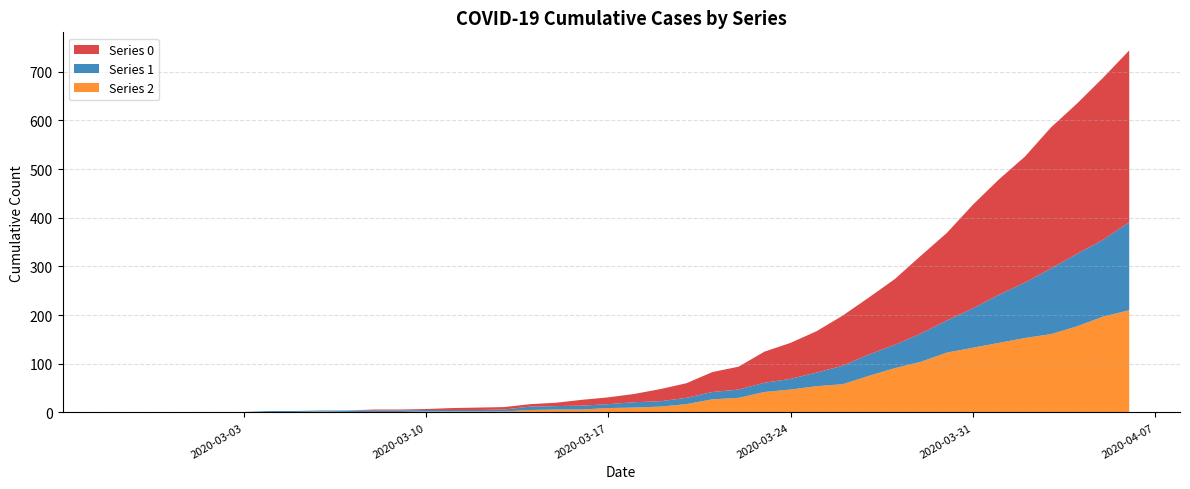

Reading right to left, list all the values displayed in this chart.

0: 353	333	309	290	259	237	213	180	160	135	117	103	85	74	64	47	41	30	25	17	14	12	7	5	5	5	4	2	2	2	0	0	0	0	0	0	0	0	0	0
1: 181	158	149	135	114	99	81	66	58	48	44	38	28	22	19	17	15	13	11	11	8	8	7	7	4	3	3	3	3	3	3	2	2	2	0	0	0	0	0	0
2: 210	197	177	161	153	143	133	123	104	91	75	58	54	47	42	30	27	17	12	10	9	6	6	5	2	2	2	2	1	1	1	2	1	1	1	1	1	0	0	0